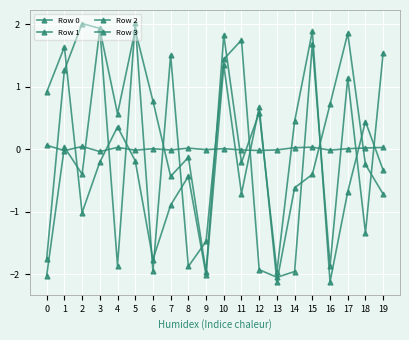

What is the value of the Row 0 point at the 10th from the left?

-1.5